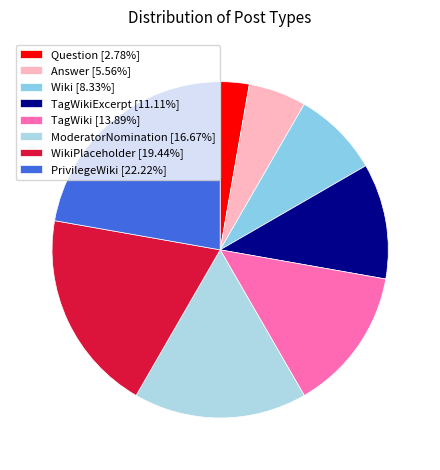

Which slice is the smallest?

Question